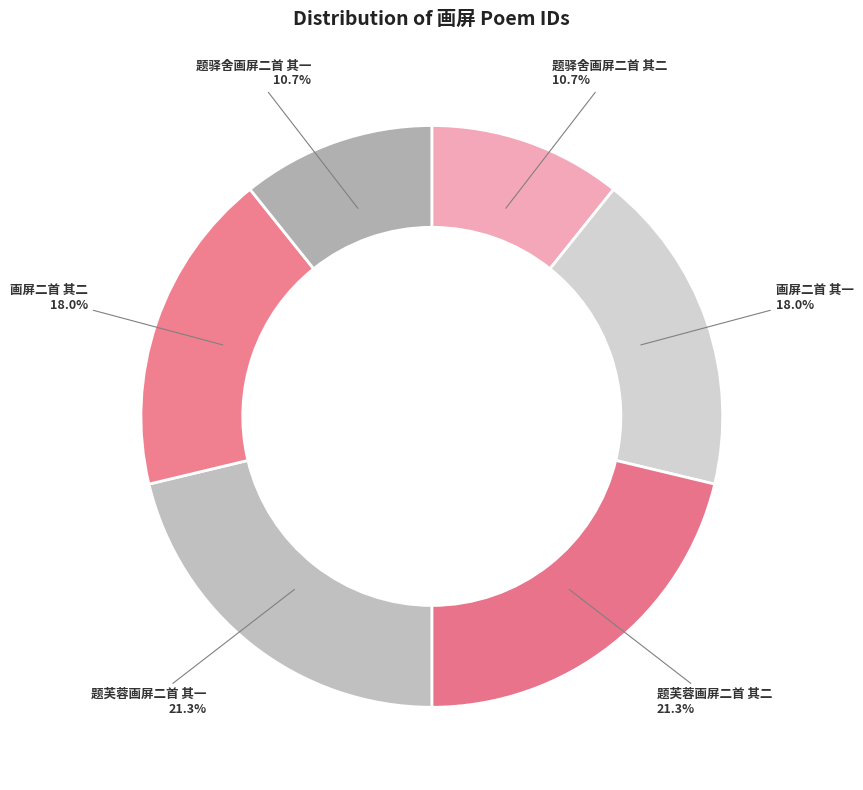

The 题芙蓉画屏二首 其一 slice represents 9% of the pie. True or false?

False